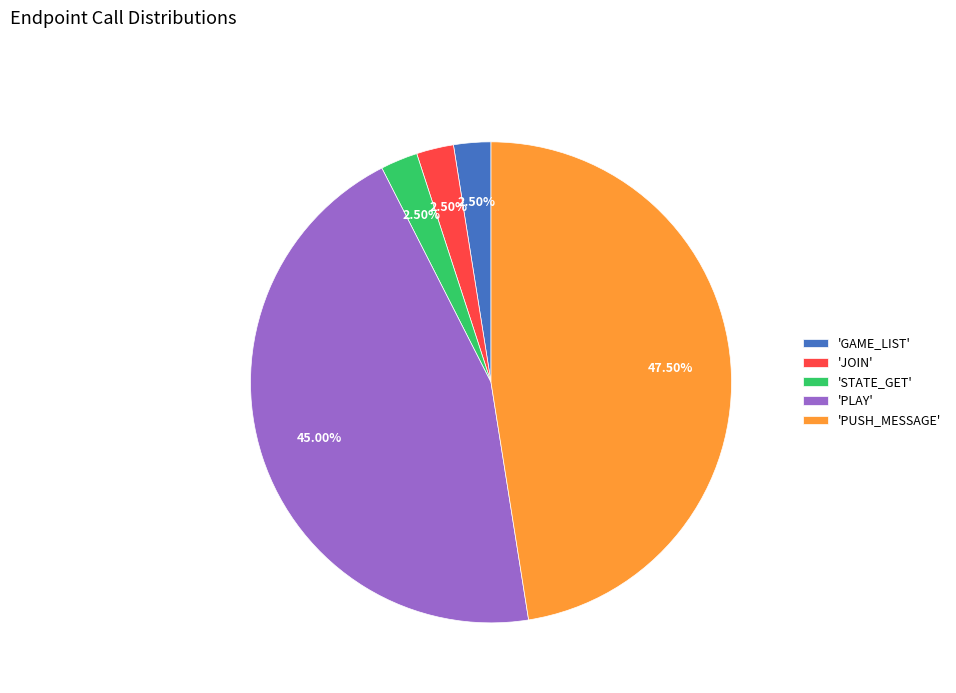

Which category has the biggest portion of the pie?

'PUSH_MESSAGE'